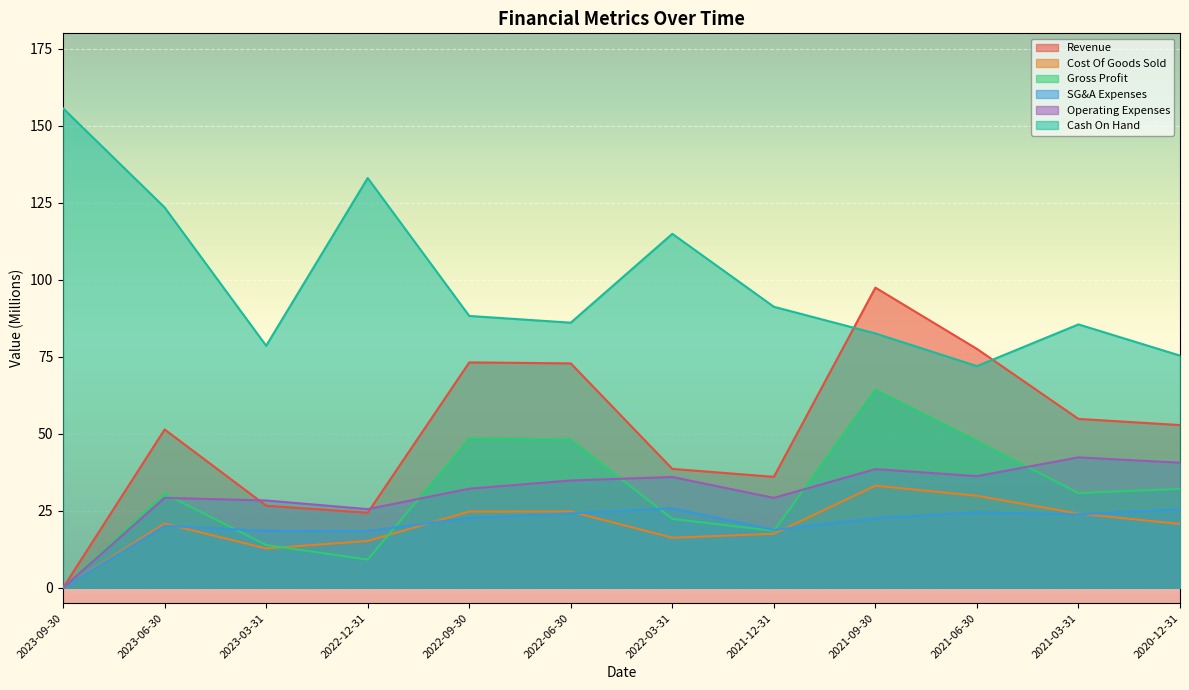

At which label does SG&A Expenses reach its peak?

2022-03-31